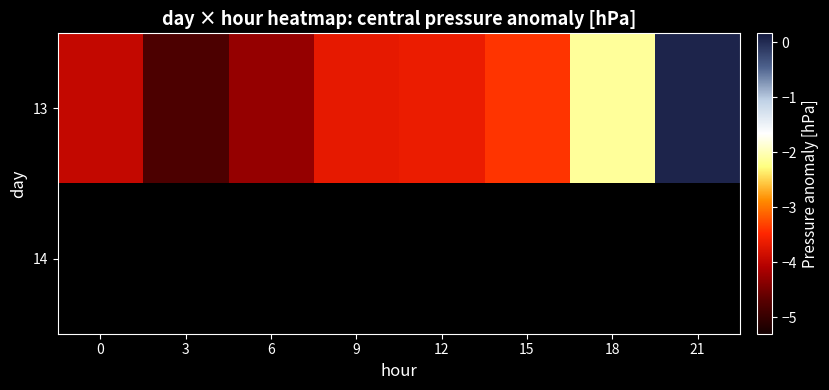

At which label does 13 reach its minimum?

3